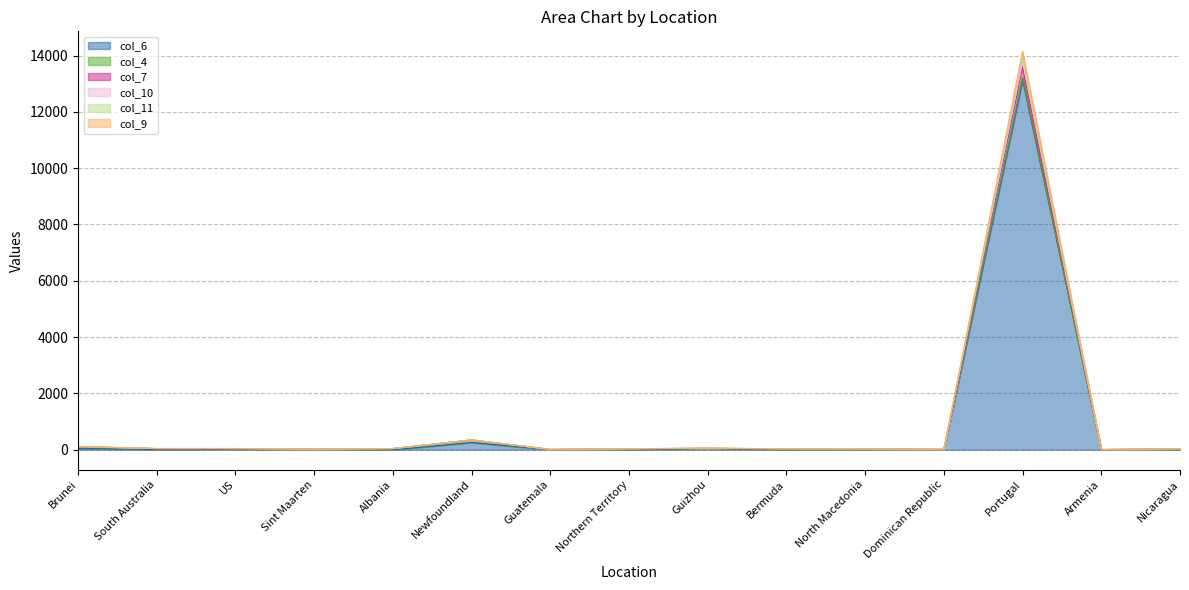

Is it true that col_6 equals -7614 at Nicaragua?

False